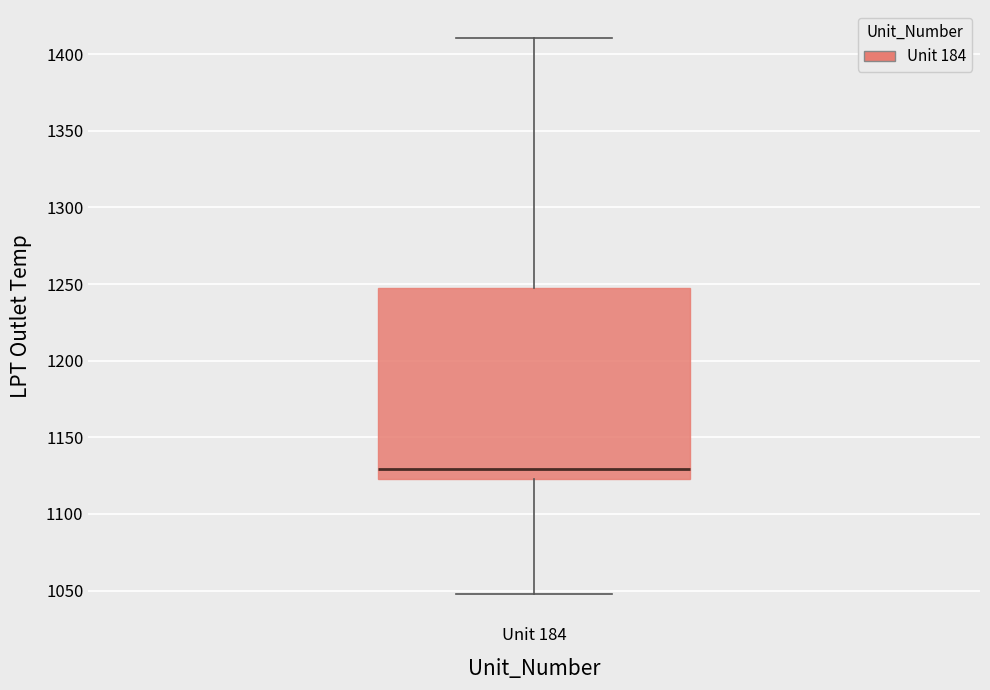

Transcribe this box plot: give where the median line is, the range the box spans, and where the two whiskers end, as read against the y-axis. The values are not printed on the chart, so give them approximately, as read against the axis.

median 1130, box 1120 to 1245, whiskers 1045 to 1410